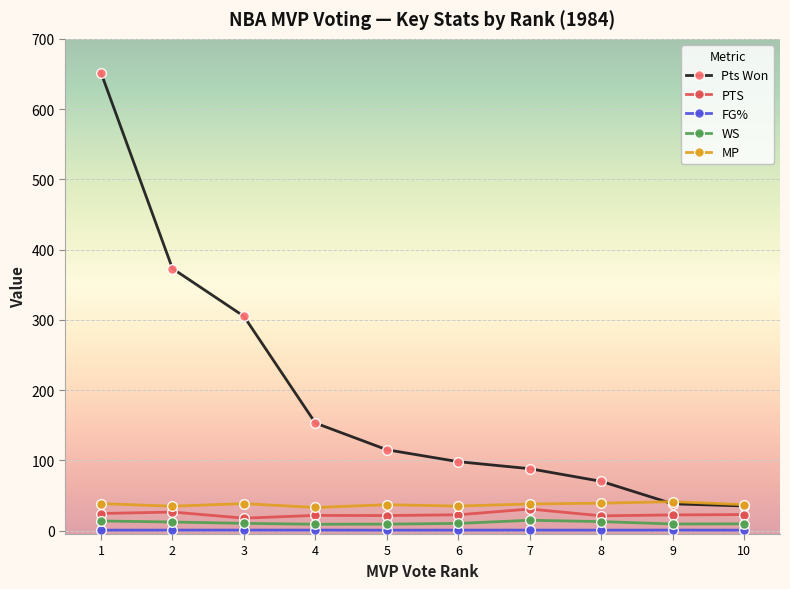

True or false: MP has more than 0 points higher than both neighbors.

True